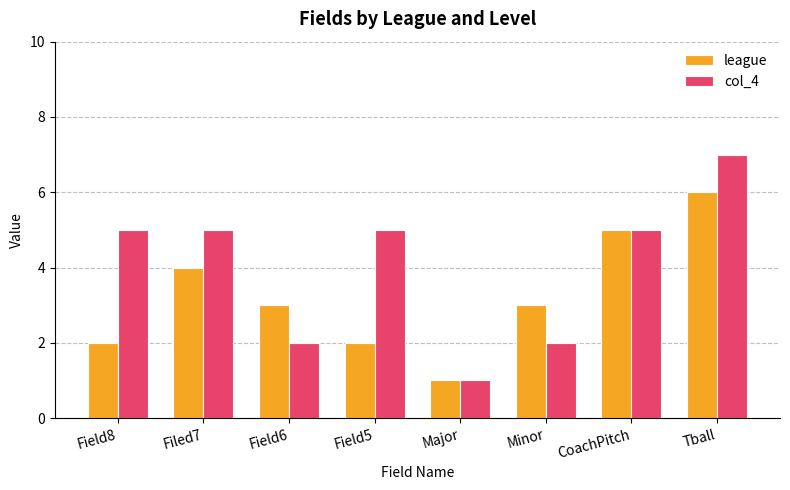

What is the approximate value of col_4 at Major?

1